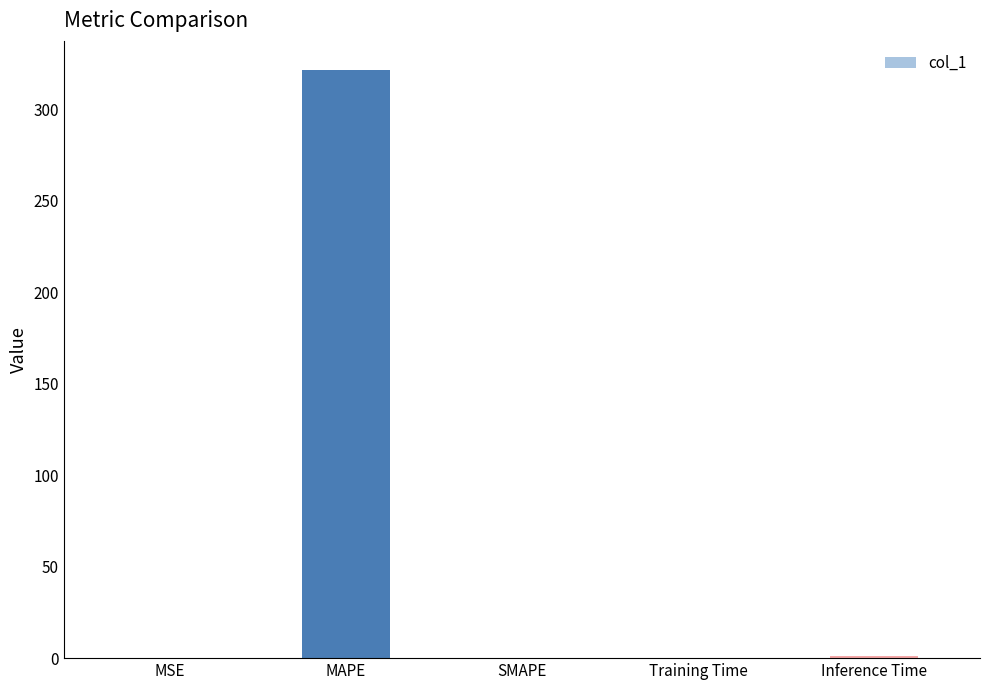

Is it true that the value at SMAPE is 0.0?

True